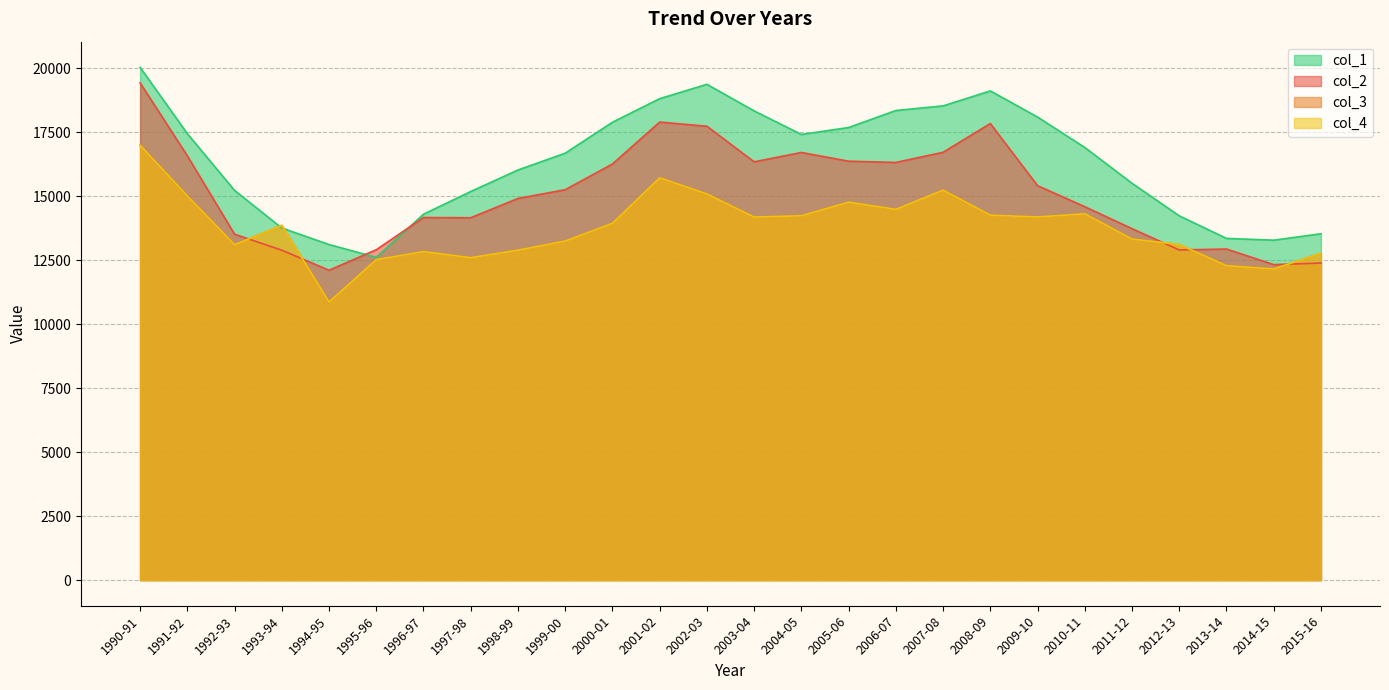

True or false: col_2 has more than 1 interior local peaks.

True